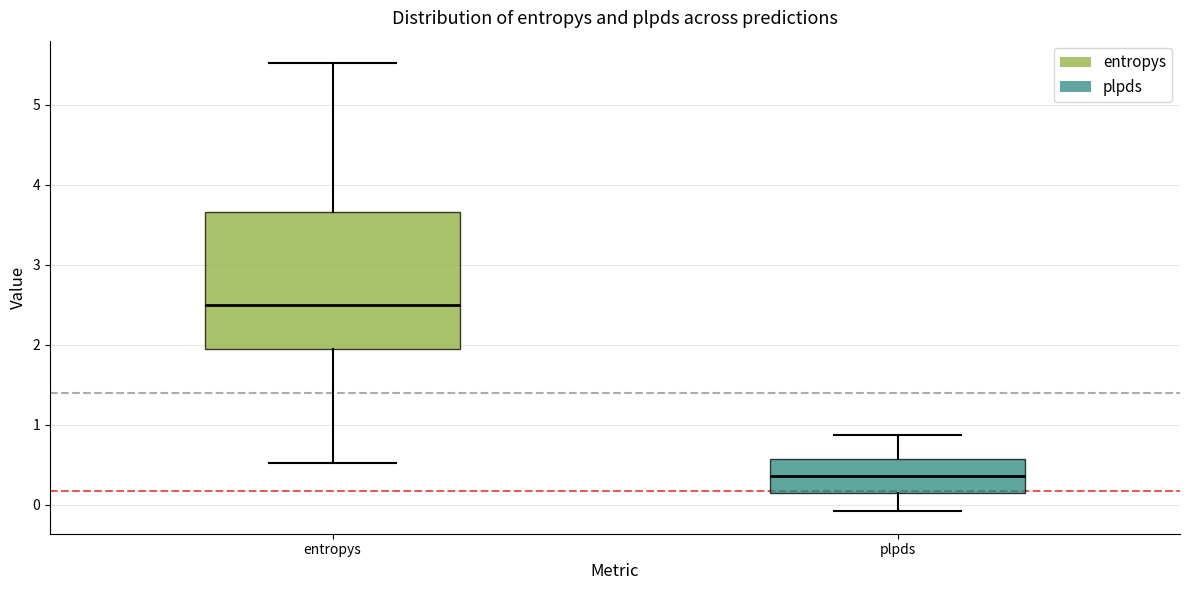

Reading left to right, read every box against the y-axis: the position of its median line, the range the box covers, and the ends of its whiskers. The values are not printed on the chart, so give them approximately, as read against the axis.

entropys: median 2.5, box 1.9 to 3.7, whiskers 0.5 to 5.5
plpds: median 0.4, box 0.1 to 0.6, whiskers -0.1 to 0.9